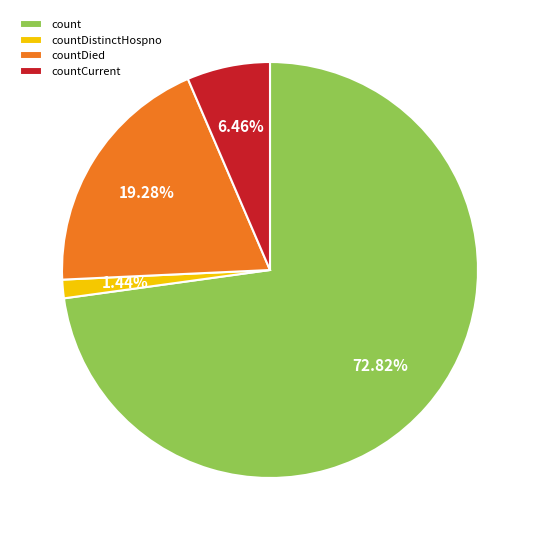

Which category accounts for the majority?

count